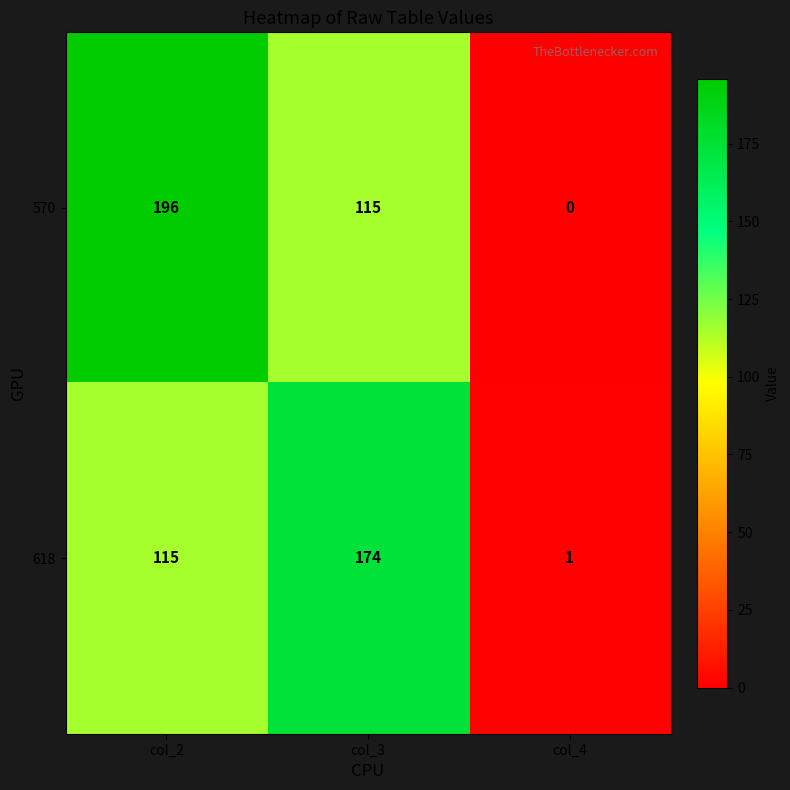

Where is 618 nearest to the value 87?

col_2